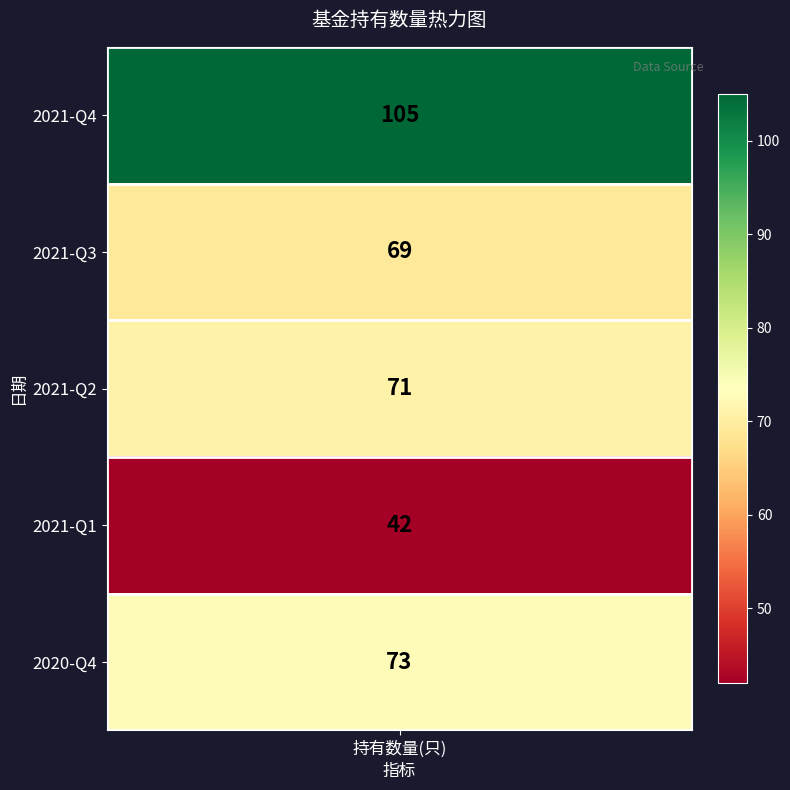

Reading left to right, transcribe all the data shown in this chart.

105	69	71	42	73